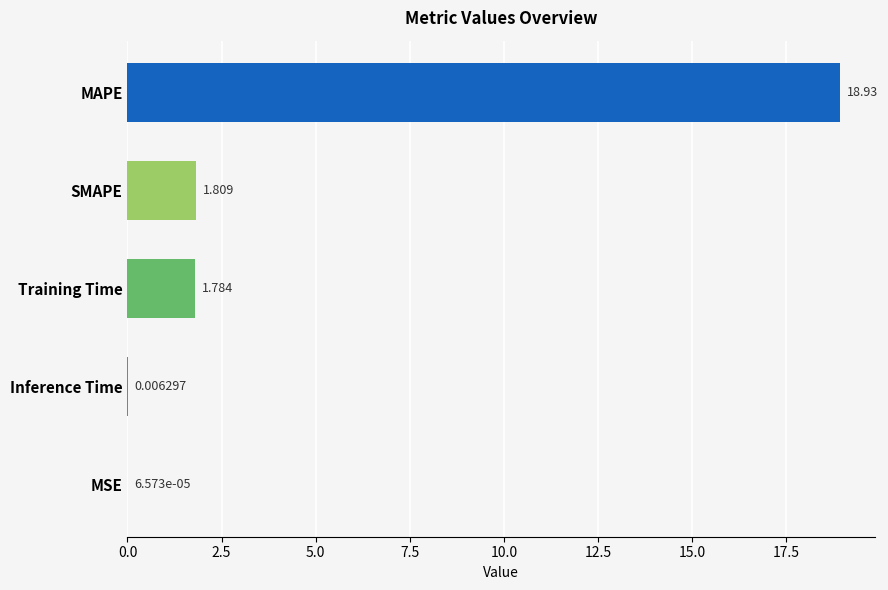

Is it true that the value at Training Time is 2.4?

False